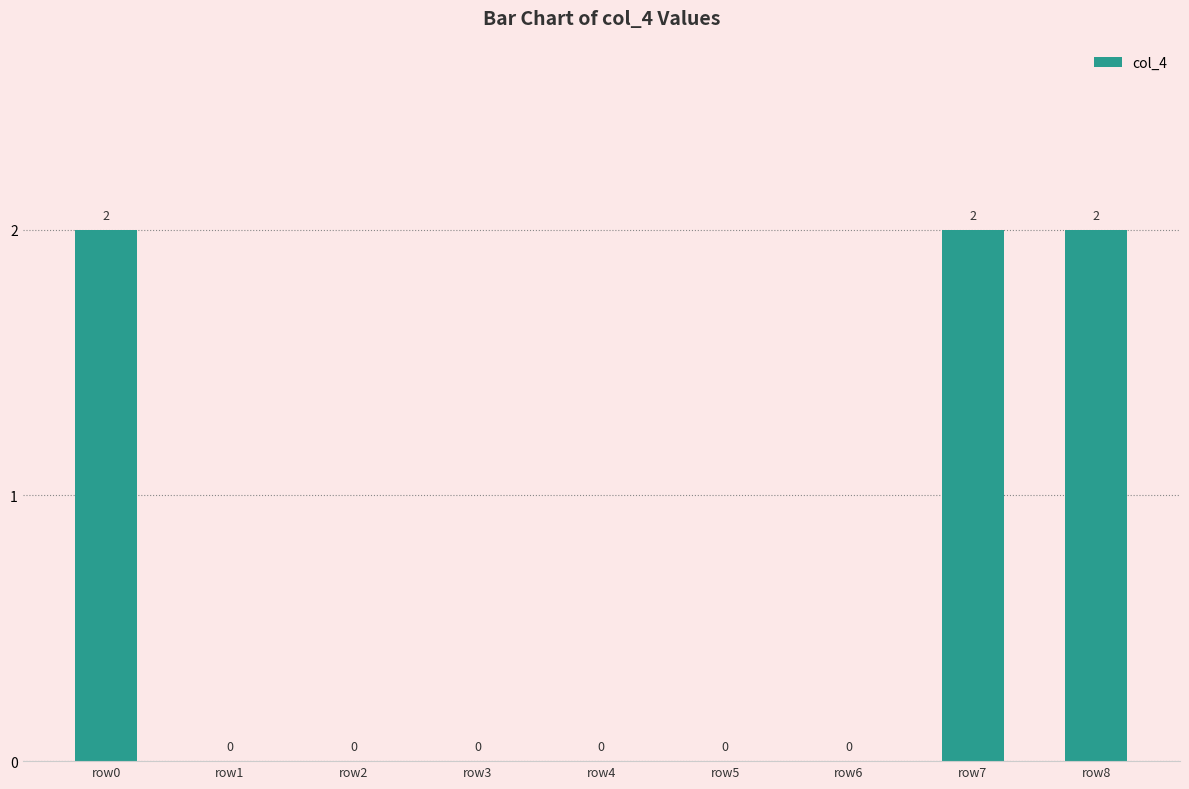

What is the sum of all values?

6